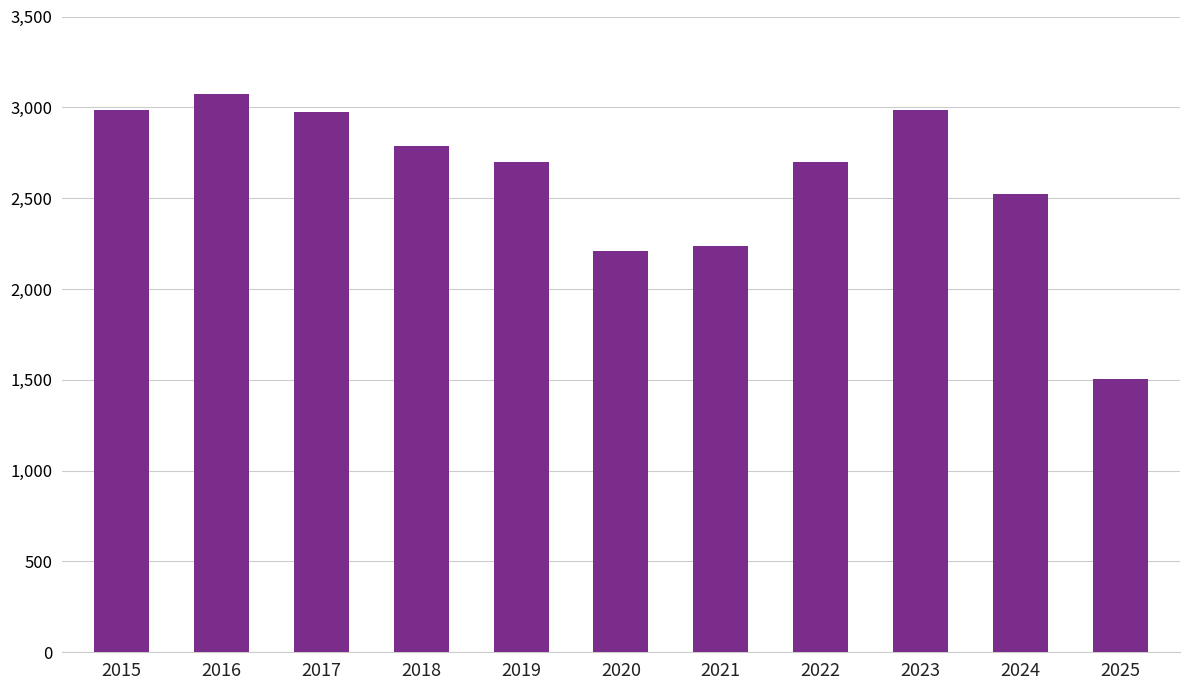

Are the bars horizontal?

No